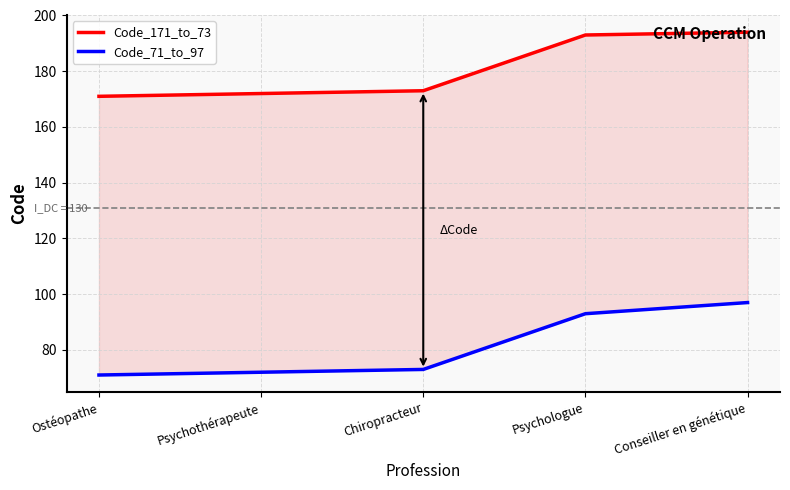

What is the sum of the Code_171_to_73 values at Conseiller en génétique and Psychologue?

387